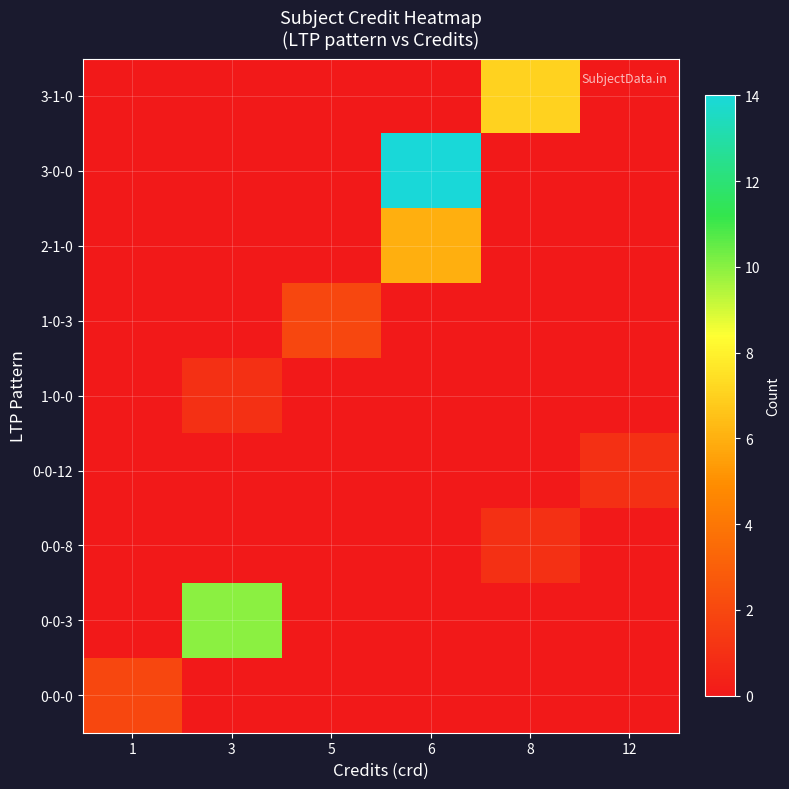

Rank the series at 12 from lowest to highest value.

0-0-0, 0-0-3, 0-0-8, 1-0-0, 1-0-3, 2-1-0, 3-0-0, 3-1-0, 0-0-12